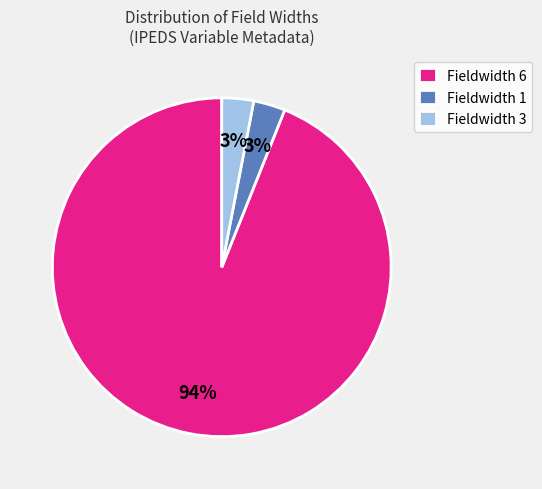

How many segments does this pie chart have?

3